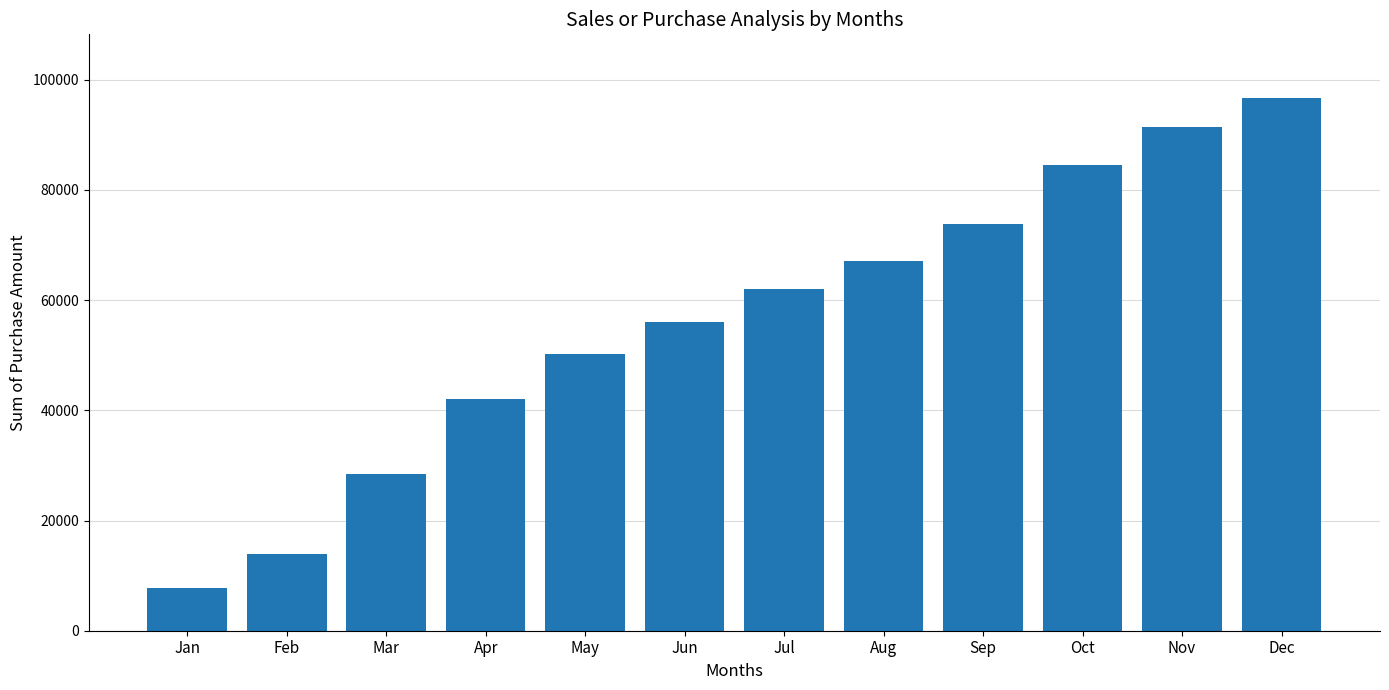

What is the sum of all values?

673870